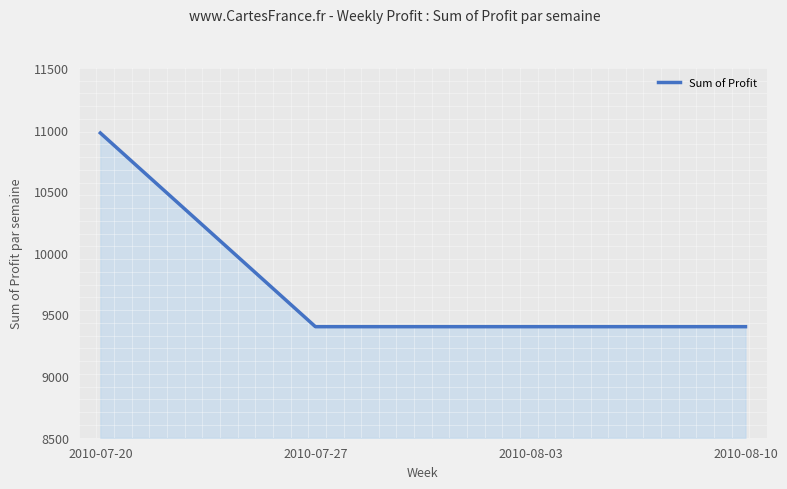

The value at 2010-07-20 is 10972.7. True or false?

True